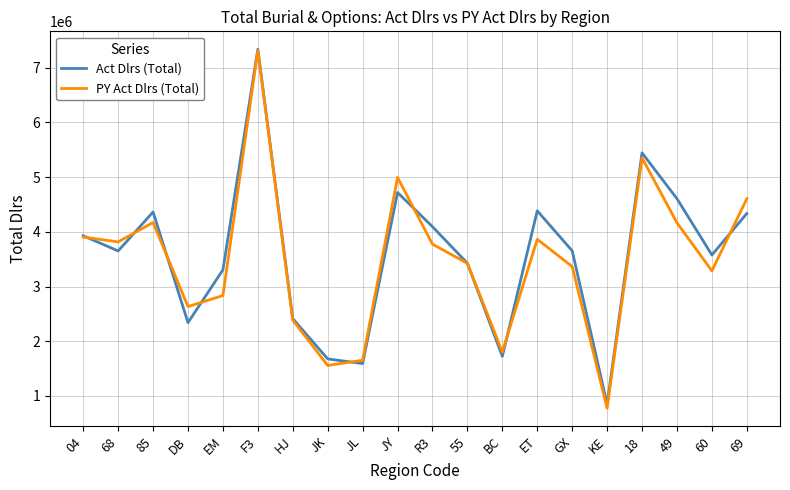

What are all the series names shown in the legend?

Act Dlrs (Total), PY Act Dlrs (Total)